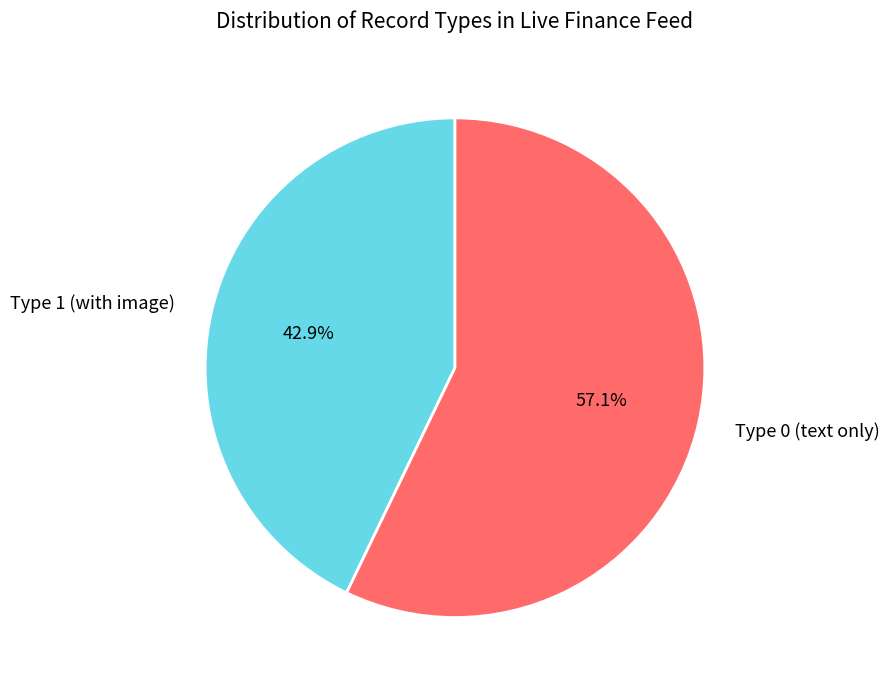

What is the largest slice in the pie chart?

Type 0 (text only)